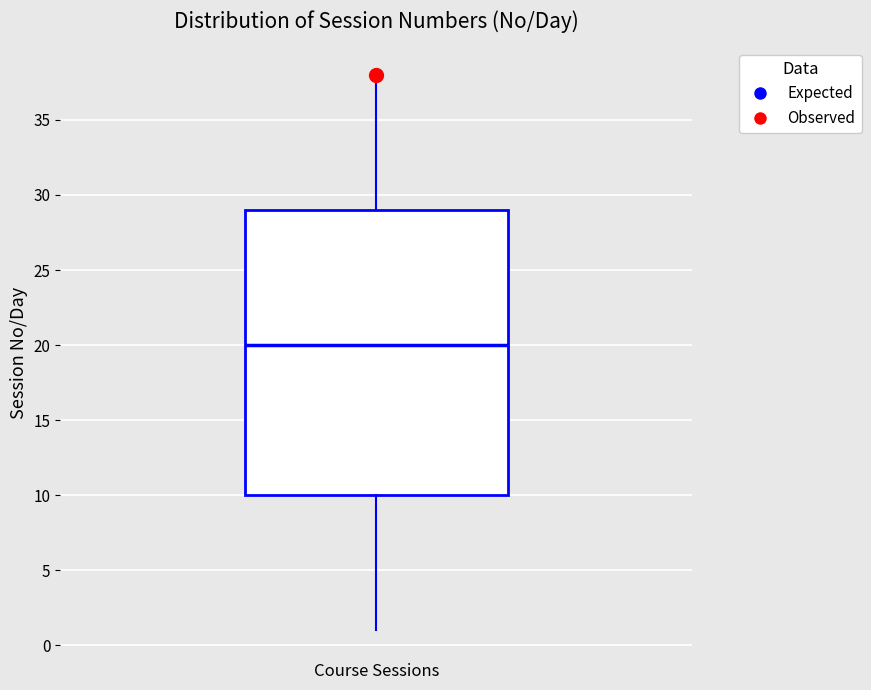

Transcribe this box plot: give where the median line is, the range the box spans, and where the two whiskers end, as read against the y-axis. The values are not printed on the chart, so give them approximately, as read against the axis.

median 20, box 10 to 29, whiskers 1 to 38